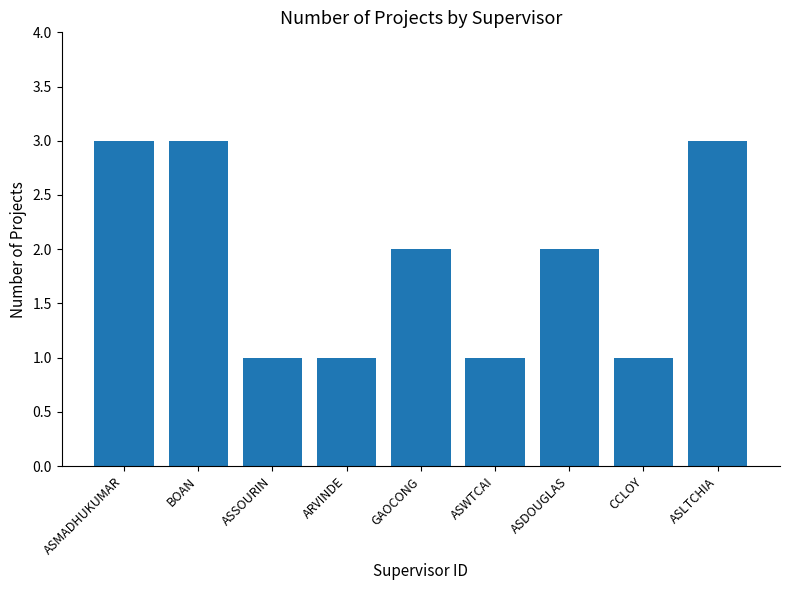

How many bars are there in total?

9